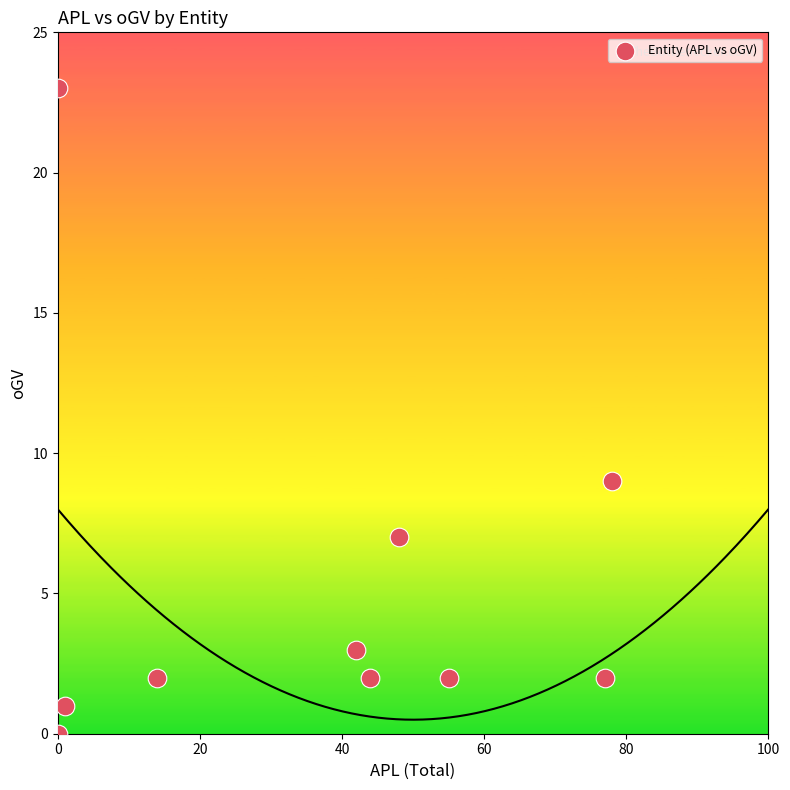

What is the average X value?

36